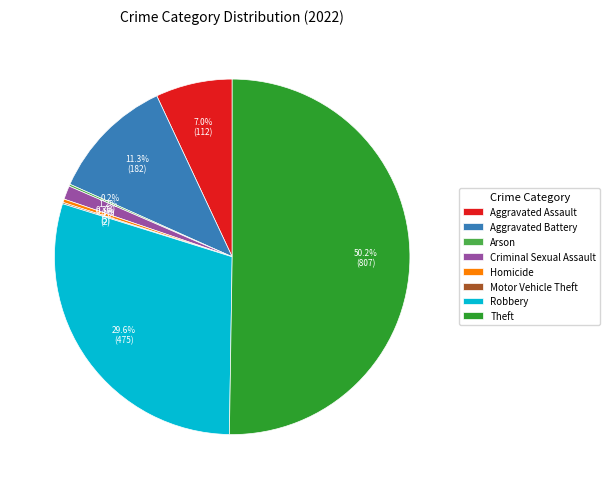

Does Homicide account for over 50% of the chart?

No